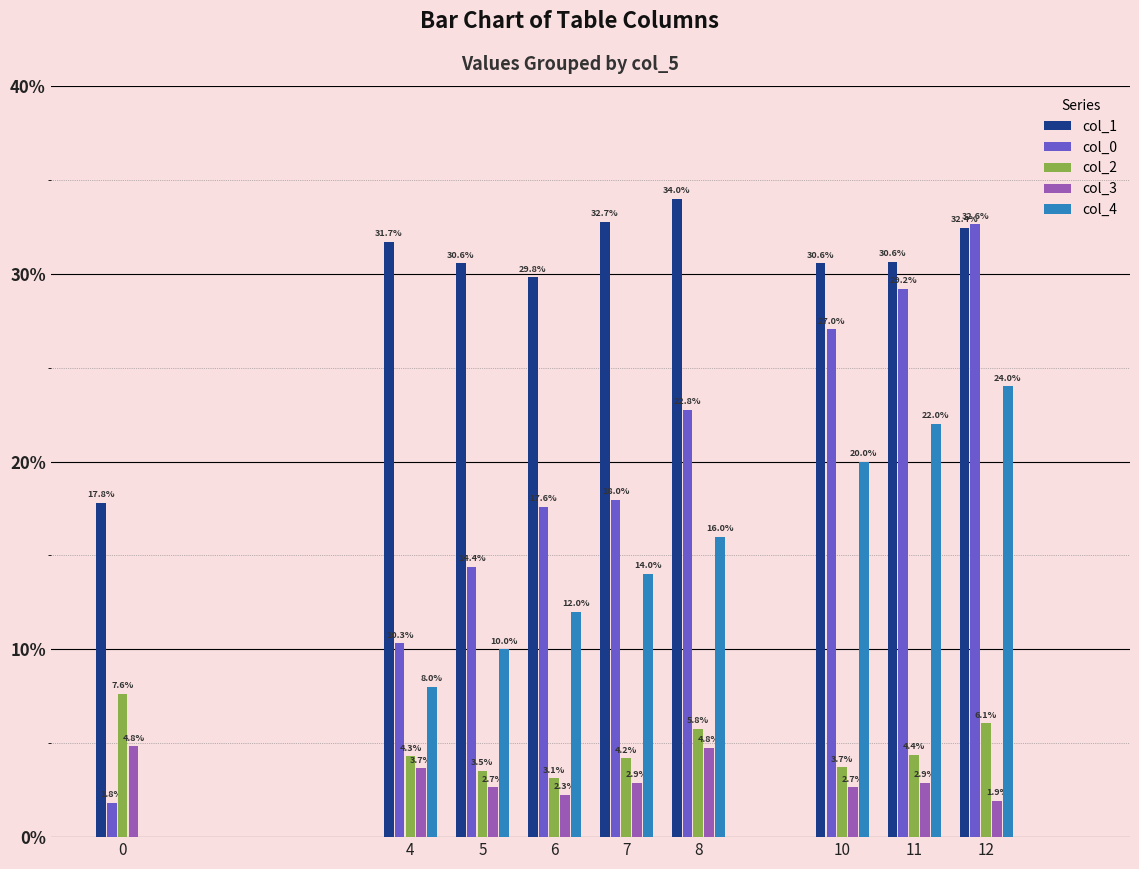

The value of col_0 at 12 is 32.6. True or false?

True